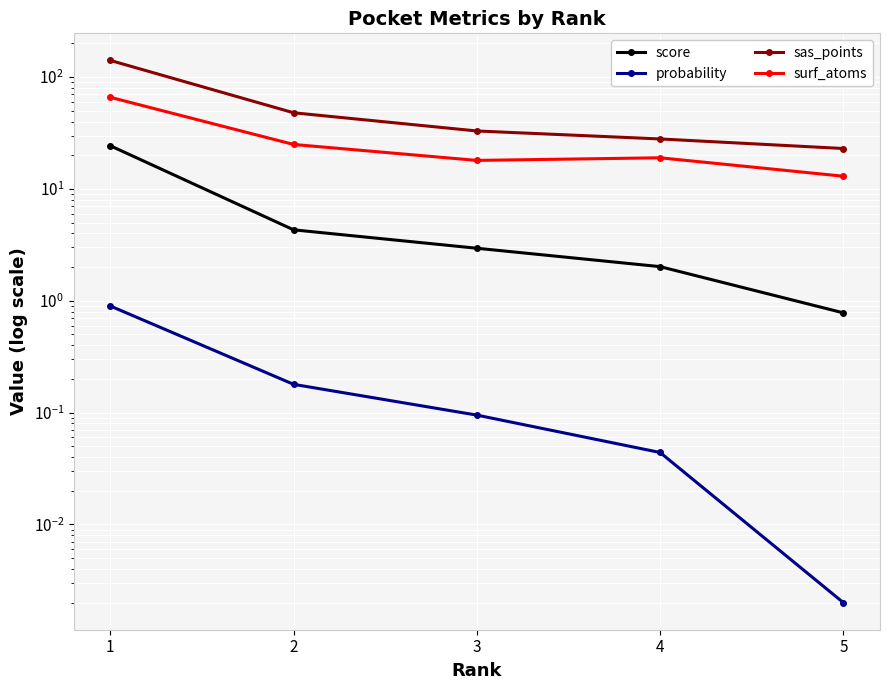

Reading right to left, extract all data points from this chart.

score: 0.8	2.0	3.0	4.3	24.3
probability: 0.0	0.0	0.1	0.2	0.9
sas_points: 23.0	28.0	33.0	48.0	141.0
surf_atoms: 13.0	19.0	18.0	25.0	66.0